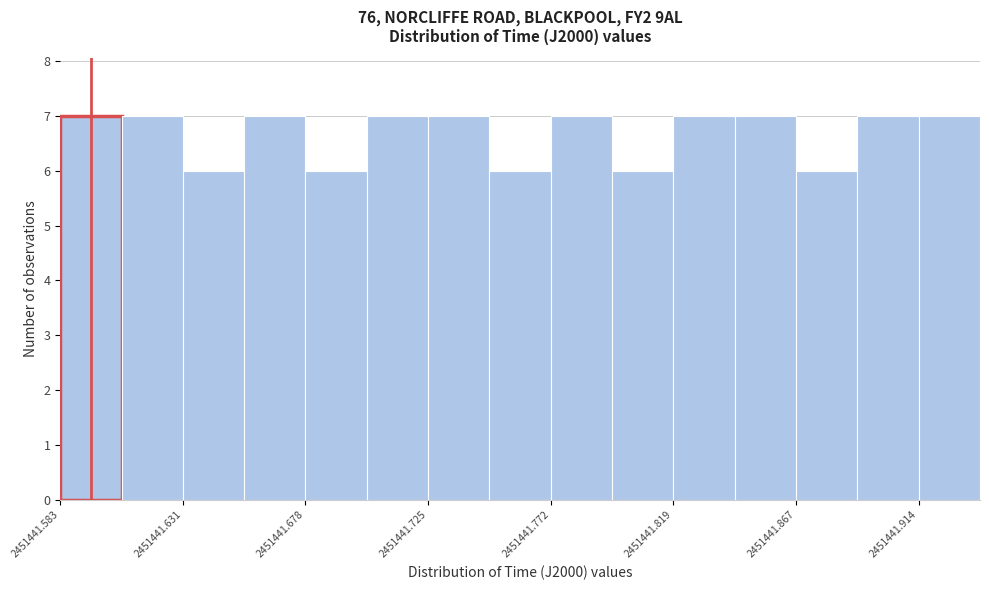

Reading left to right, list every bar in this chart as the range it spans on the x-axis followed by its height. Neither the bar edges nor the heights are printed on the chart, so give them approximately, as read against the axes.

2451441.585 to 2451441.605: 7
2451441.605 to 2451441.630: 7
2451441.630 to 2451441.655: 6
2451441.655 to 2451441.680: 7
2451441.680 to 2451441.700: 6
2451441.700 to 2451441.725: 7
2451441.725 to 2451441.750: 7
2451441.750 to 2451441.770: 6
2451441.770 to 2451441.795: 7
2451441.795 to 2451441.820: 6
2451441.820 to 2451441.845: 7
2451441.845 to 2451441.865: 7
2451441.865 to 2451441.890: 6
2451441.890 to 2451441.915: 7
2451441.915 to 2451441.935: 7